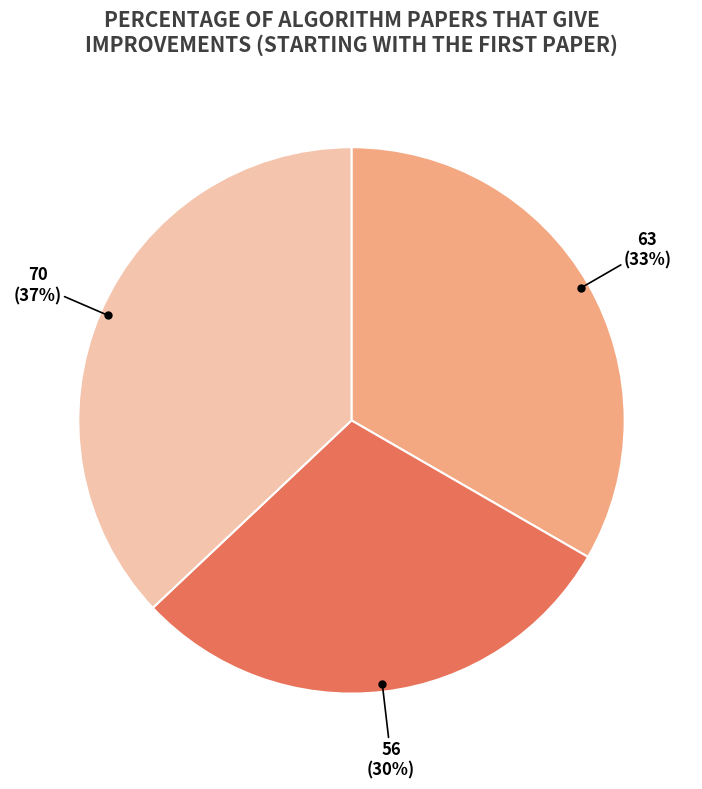

Is there any slice that represents more than half of the pie?

No